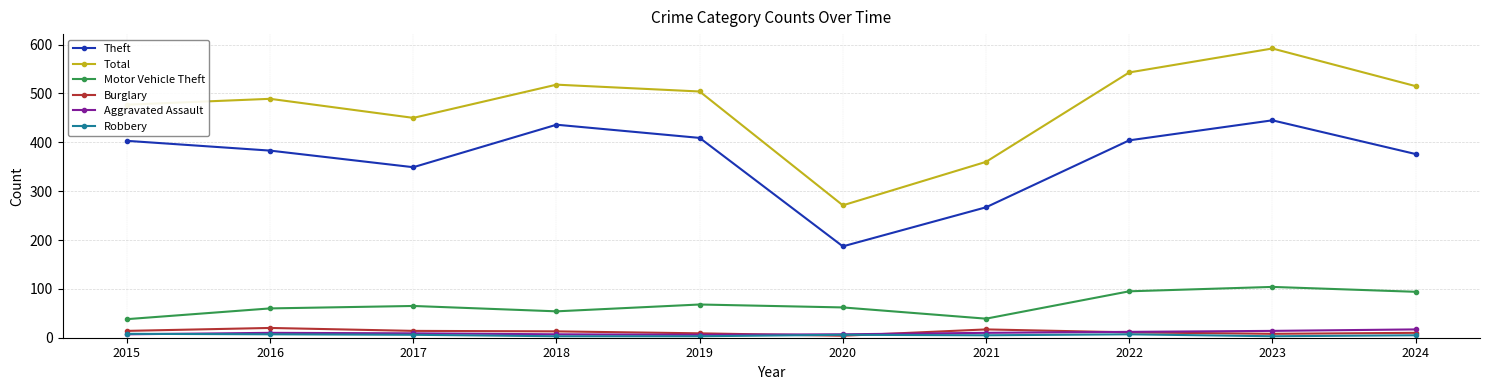

True or false: Burglary has more than 0 points higher than both neighbors.

True